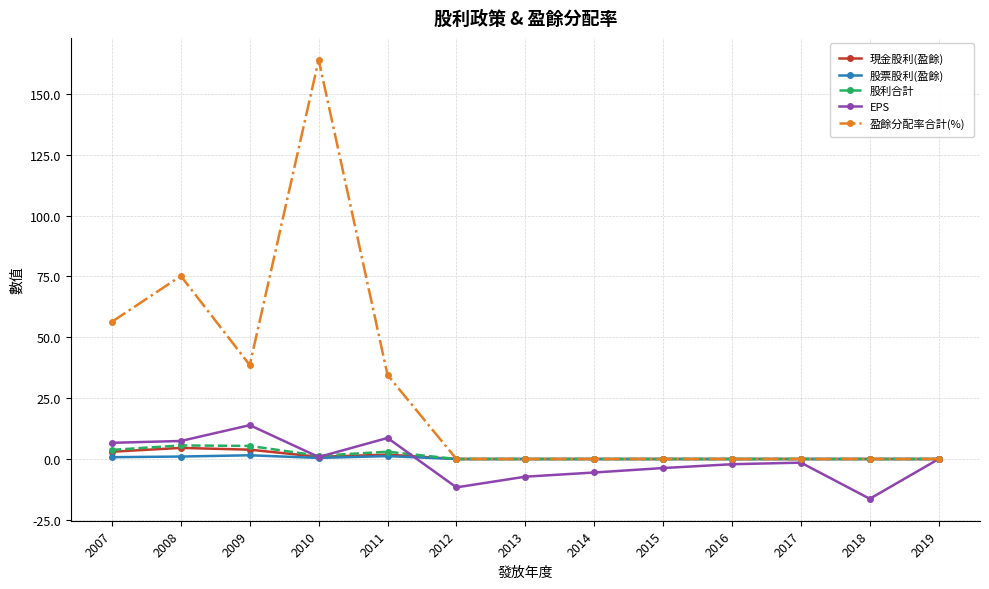

What is the highest value of the EPS series?

13.9